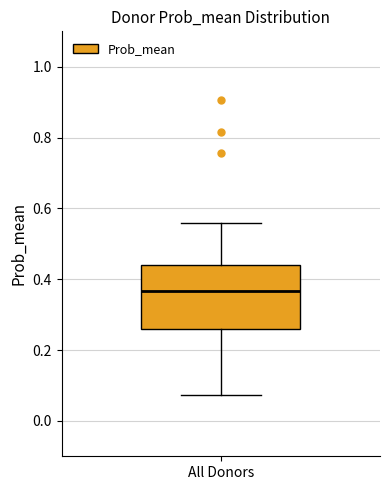

Read this box plot against the y-axis: the position of the median line, the range covered by the box, and the ends of both whiskers. The values are not printed on the chart, so give them approximately, as read against the axis.

median 0.36, box 0.26 to 0.44, whiskers 0.08 to 0.56